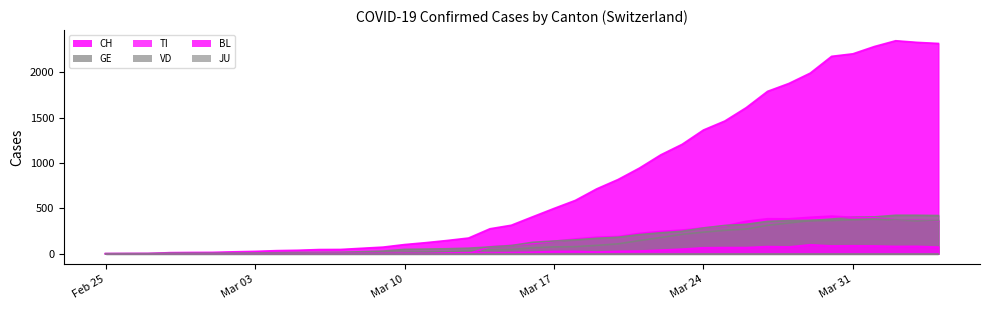

What is the greatest value displayed?

2348